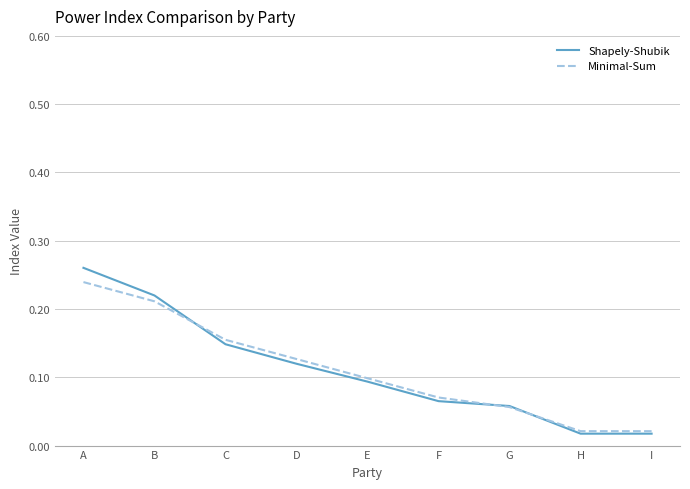

At which category is the sum across all series the highest?

A